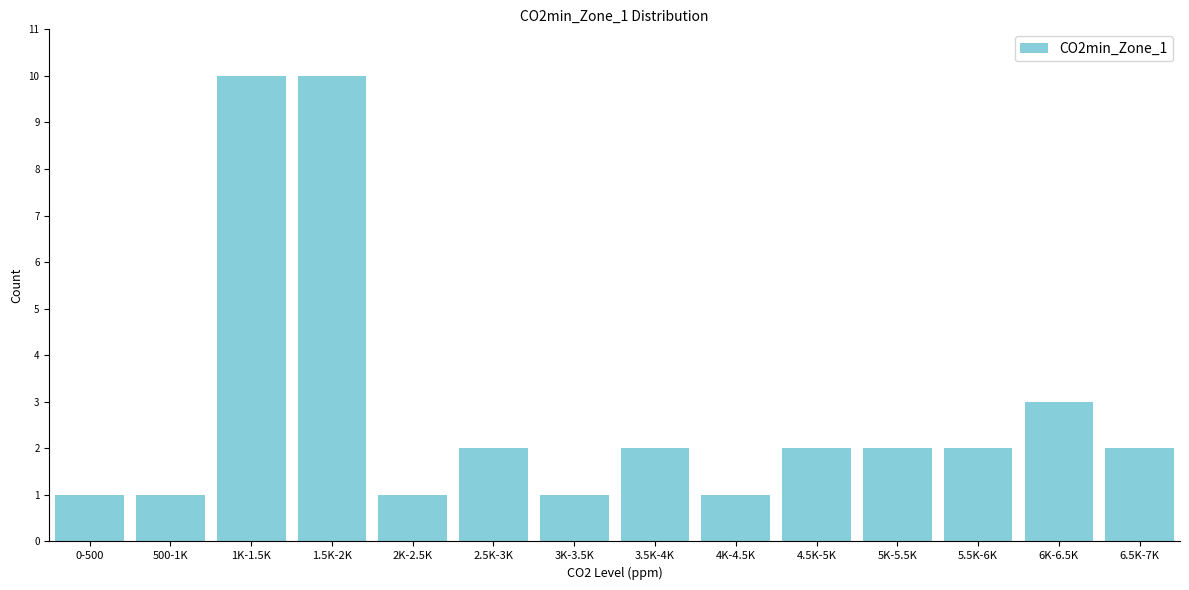

Reading left to right, transcribe all the data shown in this chart.

1	1	10	10	1	2	1	2	1	2	2	2	3	2